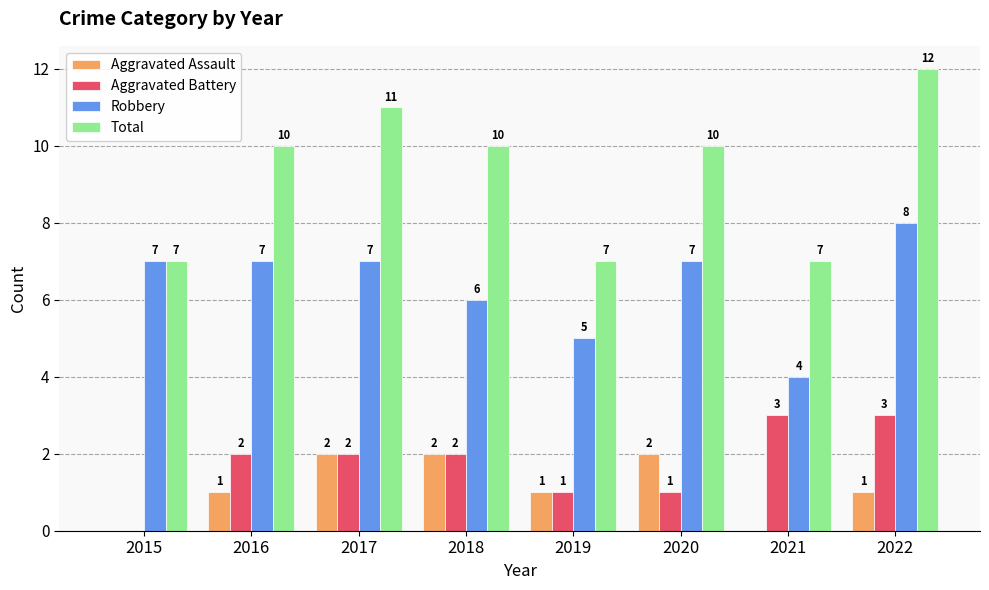

Reading right to left, extract all data points from this chart.

Aggravated Assault: 1	0	2	1	2	2	1	0
Aggravated Battery: 3	3	1	1	2	2	2	0
Robbery: 8	4	7	5	6	7	7	7
Total: 12	7	10	7	10	11	10	7